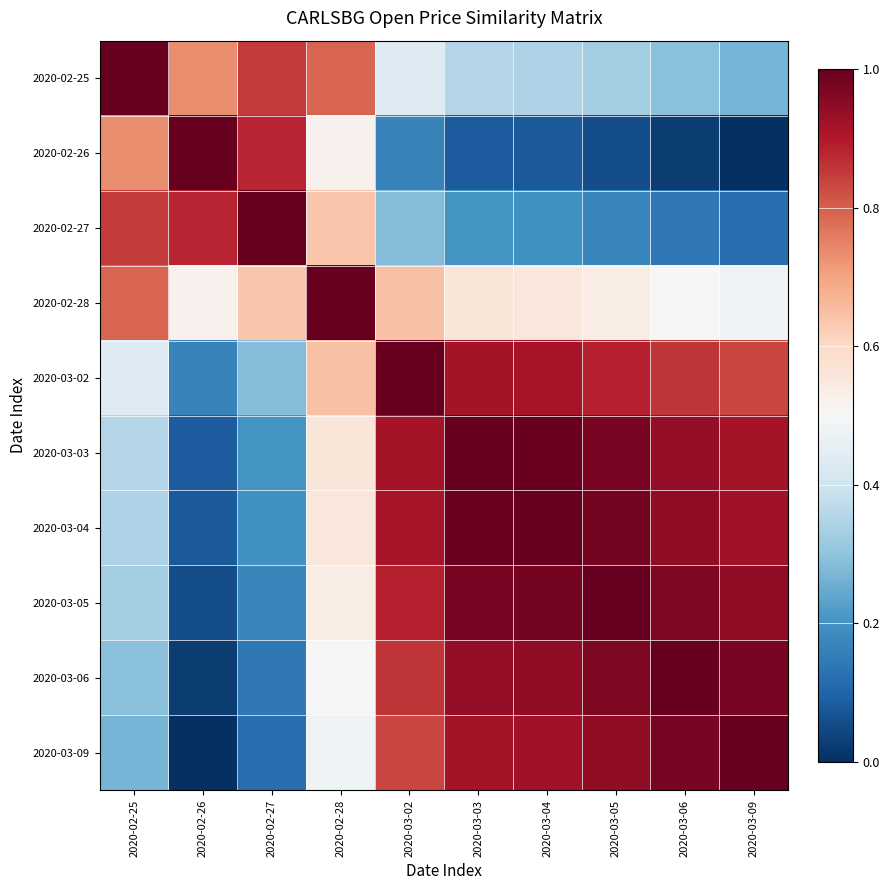

Reading left to right, extract all data points from this chart.

2020-02-25: 2020-02-25=1.0	2020-02-26=0.7	2020-02-27=0.8	2020-02-28=0.8	2020-03-02=0.4	2020-03-03=0.4	2020-03-04=0.3	2020-03-05=0.3	2020-03-06=0.3	2020-03-09=0.3
2020-02-26: 2020-02-25=0.7	2020-02-26=1.0	2020-02-27=0.9	2020-02-28=0.5	2020-03-02=0.2	2020-03-03=0.1	2020-03-04=0.1	2020-03-05=0.1	2020-03-06=0.0	2020-03-09=0.0
2020-02-27: 2020-02-25=0.8	2020-02-26=0.9	2020-02-27=1.0	2020-02-28=0.6	2020-03-02=0.3	2020-03-03=0.2	2020-03-04=0.2	2020-03-05=0.2	2020-03-06=0.1	2020-03-09=0.1
2020-02-28: 2020-02-25=0.8	2020-02-26=0.5	2020-02-27=0.6	2020-02-28=1.0	2020-03-02=0.6	2020-03-03=0.6	2020-03-04=0.6	2020-03-05=0.5	2020-03-06=0.5	2020-03-09=0.5
2020-03-02: 2020-02-25=0.4	2020-02-26=0.2	2020-02-27=0.3	2020-02-28=0.6	2020-03-02=1.0	2020-03-03=0.9	2020-03-04=0.9	2020-03-05=0.9	2020-03-06=0.9	2020-03-09=0.8
2020-03-03: 2020-02-25=0.4	2020-02-26=0.1	2020-02-27=0.2	2020-02-28=0.6	2020-03-02=0.9	2020-03-03=1.0	2020-03-04=1.0	2020-03-05=1.0	2020-03-06=0.9	2020-03-09=0.9
2020-03-04: 2020-02-25=0.3	2020-02-26=0.1	2020-02-27=0.2	2020-02-28=0.6	2020-03-02=0.9	2020-03-03=1.0	2020-03-04=1.0	2020-03-05=1.0	2020-03-06=0.9	2020-03-09=0.9
2020-03-05: 2020-02-25=0.3	2020-02-26=0.1	2020-02-27=0.2	2020-02-28=0.5	2020-03-02=0.9	2020-03-03=1.0	2020-03-04=1.0	2020-03-05=1.0	2020-03-06=1.0	2020-03-09=0.9
2020-03-06: 2020-02-25=0.3	2020-02-26=0.0	2020-02-27=0.1	2020-02-28=0.5	2020-03-02=0.9	2020-03-03=0.9	2020-03-04=0.9	2020-03-05=1.0	2020-03-06=1.0	2020-03-09=1.0
2020-03-09: 2020-02-25=0.3	2020-02-26=0.0	2020-02-27=0.1	2020-02-28=0.5	2020-03-02=0.8	2020-03-03=0.9	2020-03-04=0.9	2020-03-05=0.9	2020-03-06=1.0	2020-03-09=1.0